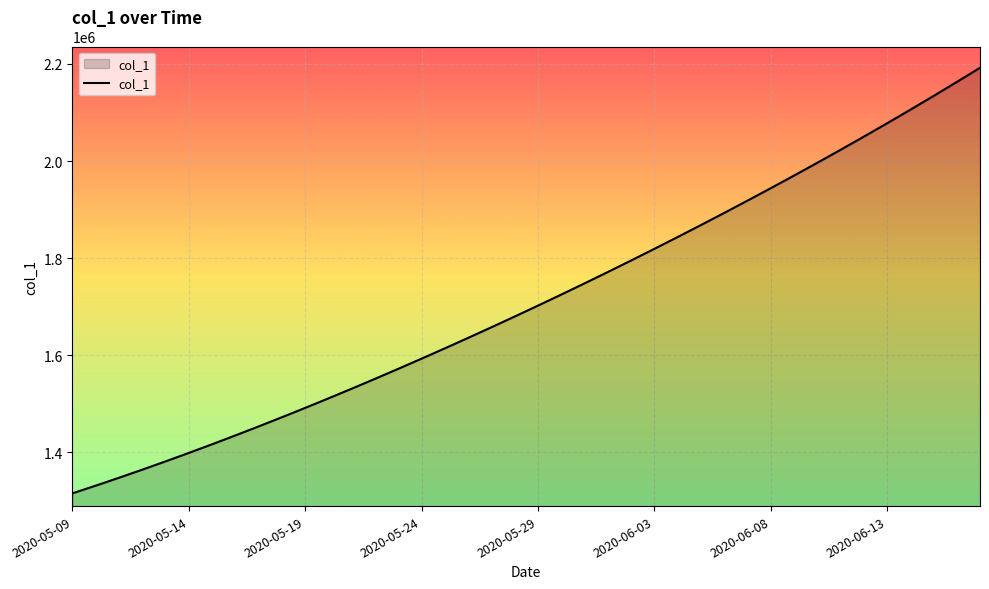

What is the minimum value shown in the chart?

1315099.0